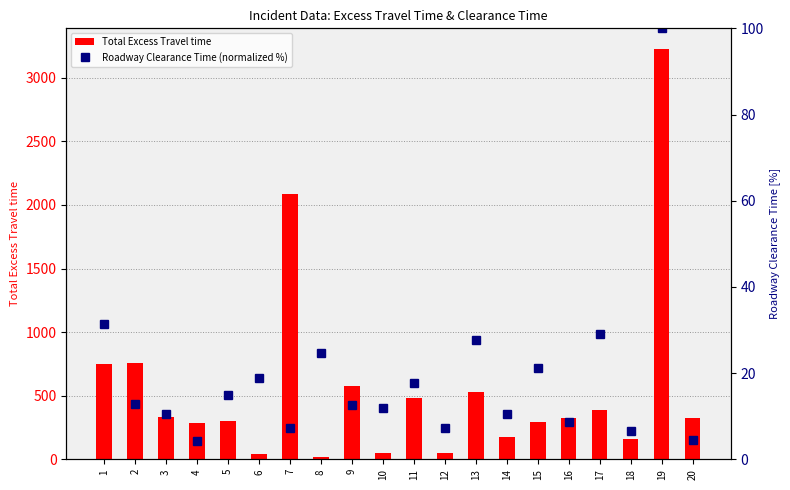

Reading left to right, transcribe all the data shown in this chart.

Total Excess Travel time: 749.3	755.1	331.5	288.2	301.9	45.3	2086.2	14.6	580.1	47.0	483.1	52.2	530.0	175.7	289.7	327.9	386.7	155.7	3228.1	327.4
Roadway Clearance Time (normalized %): 31.4	12.8	10.6	4.3	14.9	18.8	7.2	24.7	12.6	11.8	17.7	7.2	27.6	10.4	21.3	8.6	29.1	6.6	100.0	4.4